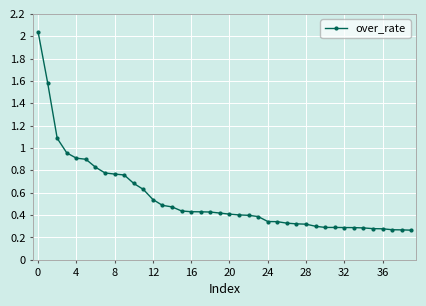

What is the difference between the maximum and second lowest values?

1.8